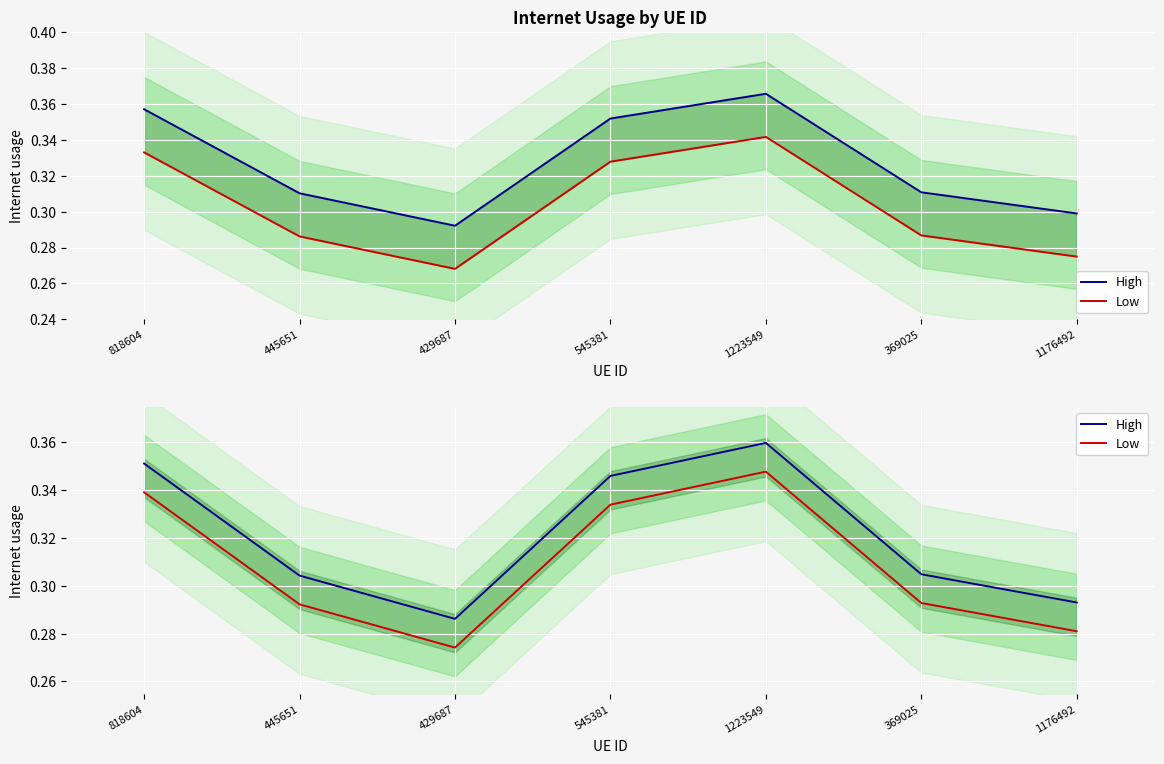

Reading left to right, what are all the values shown in this chart?

High: 0.4	0.3	0.3	0.3	0.4	0.3	0.3
Low: 0.3	0.3	0.3	0.3	0.3	0.3	0.3